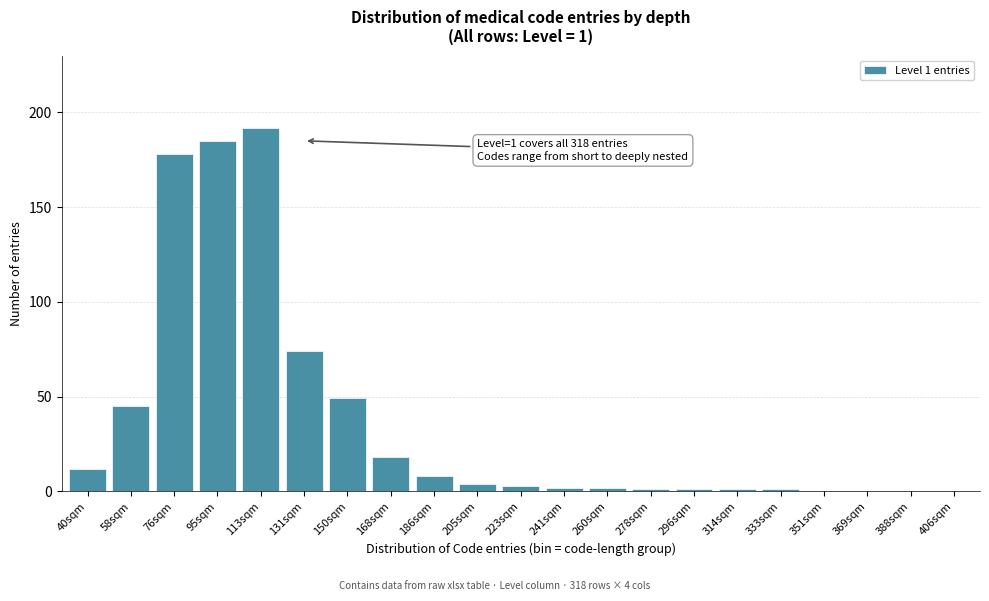

Reading left to right, extract all data points from this chart.

40sqm=12	58sqm=45	76sqm=178	95sqm=185	113sqm=192	131sqm=74	150sqm=49	168sqm=18	186sqm=8	205sqm=4	223sqm=3	241sqm=2	260sqm=2	278sqm=1	296sqm=1	314sqm=1	333sqm=1	351sqm=0	369sqm=0	388sqm=0	406sqm=0